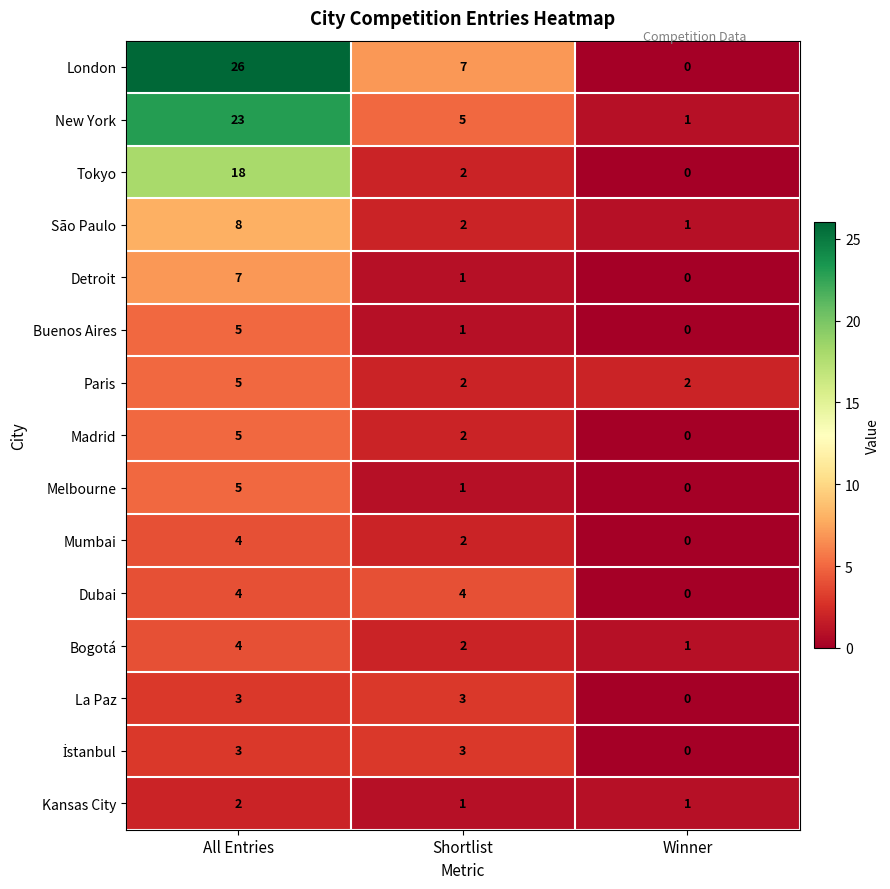

Which category has the lowest value across all series?

Winner